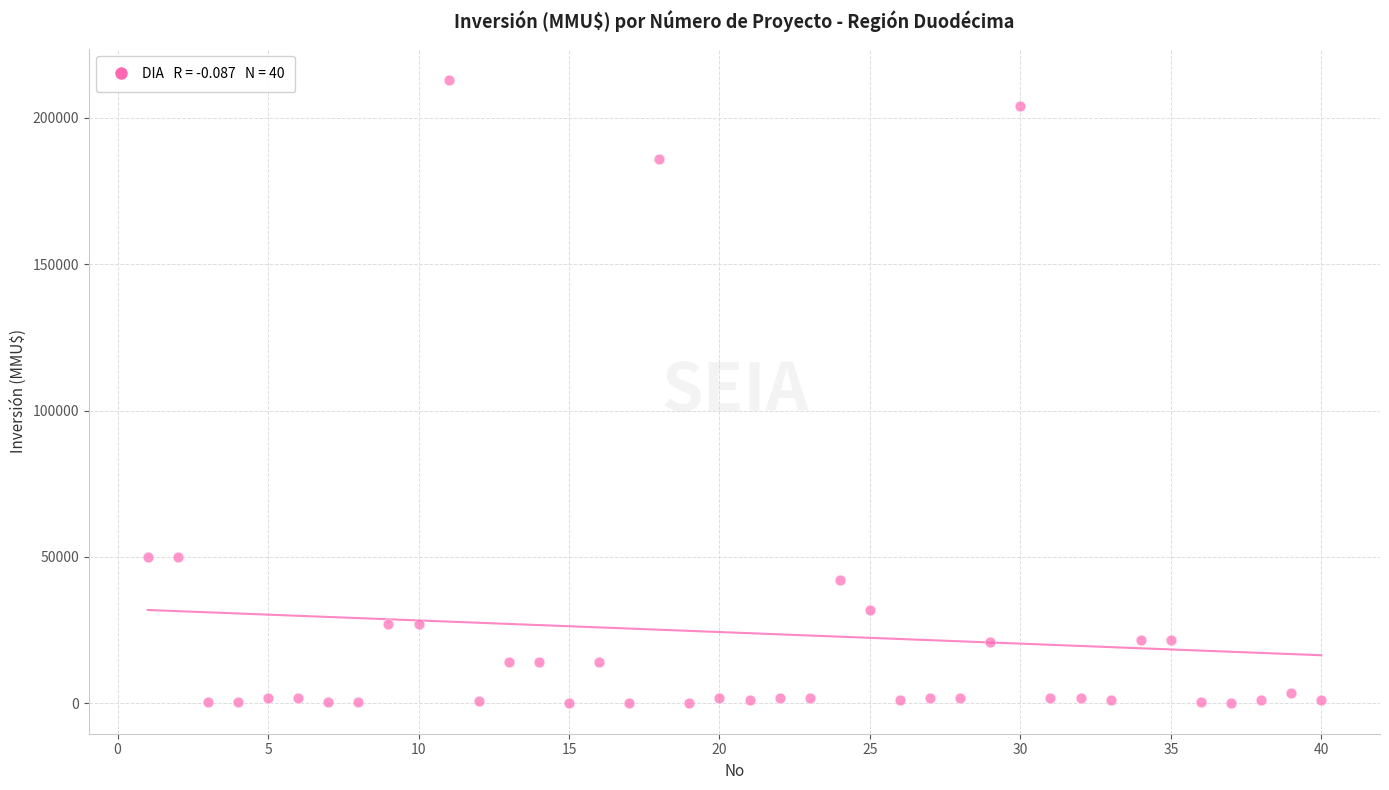

What is the range of X values (max minus min)?

39